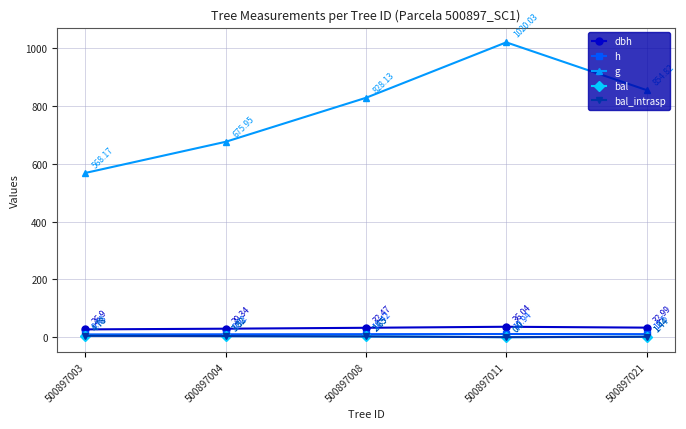

Which label corresponds to the smallest value in the chart?

500897011